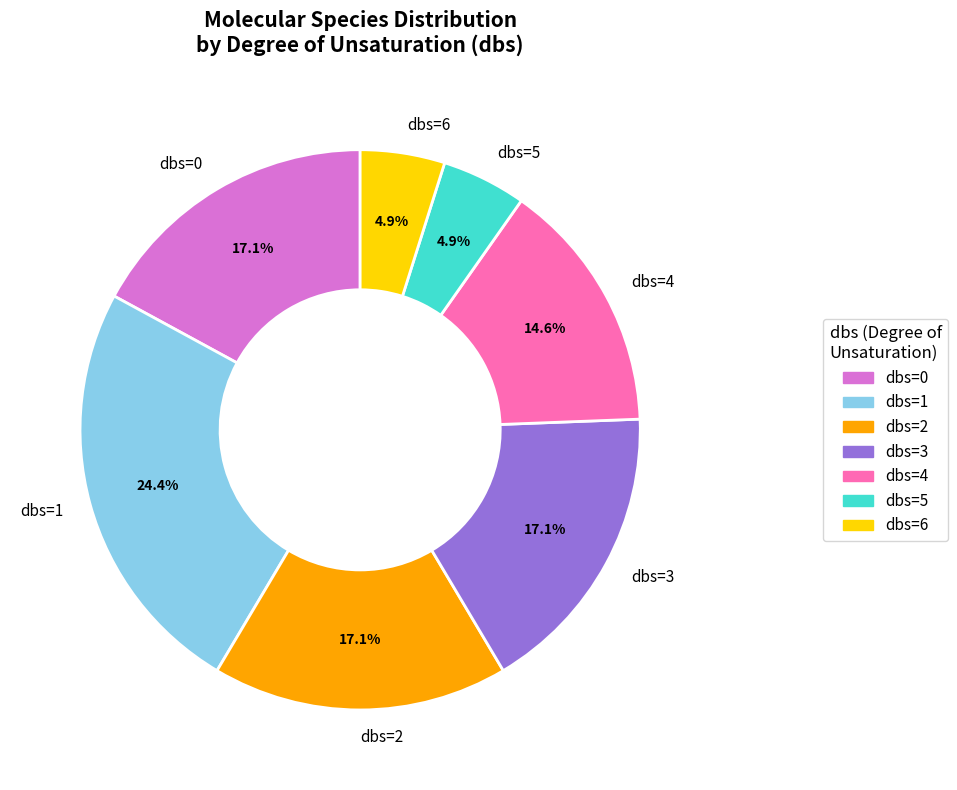

Approximately how many times larger is the value at dbs=2 compared to dbs=6?

3.5